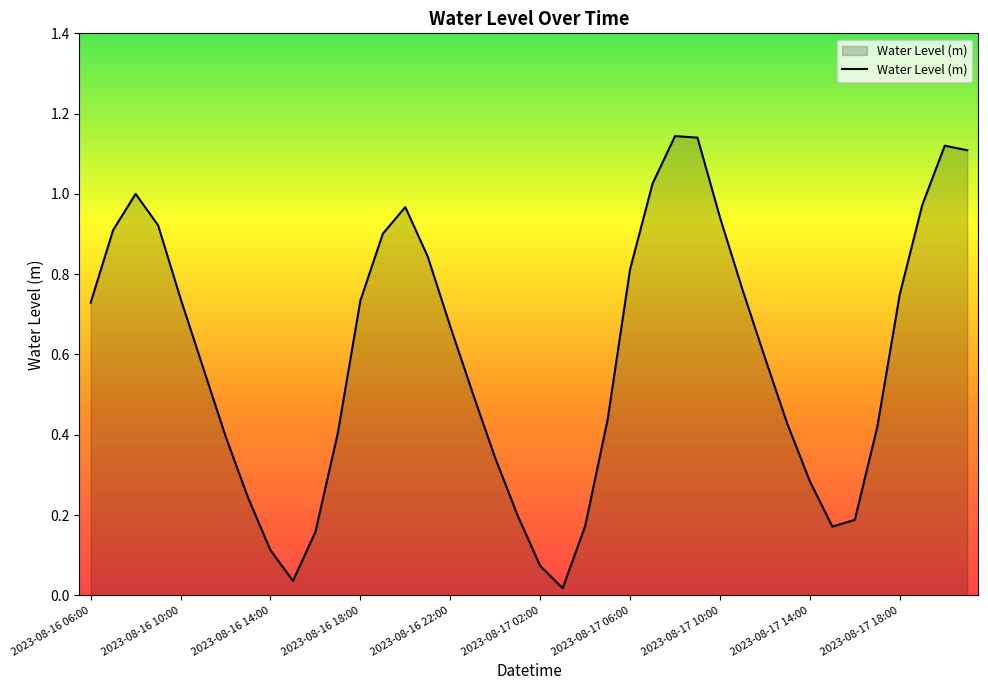

How many lines are shown in the chart?

1